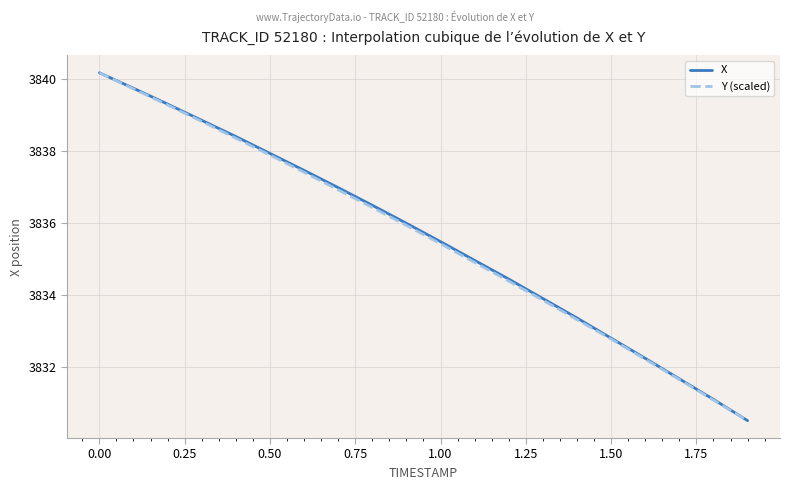

What is the minimum value shown in the chart?

3830.5